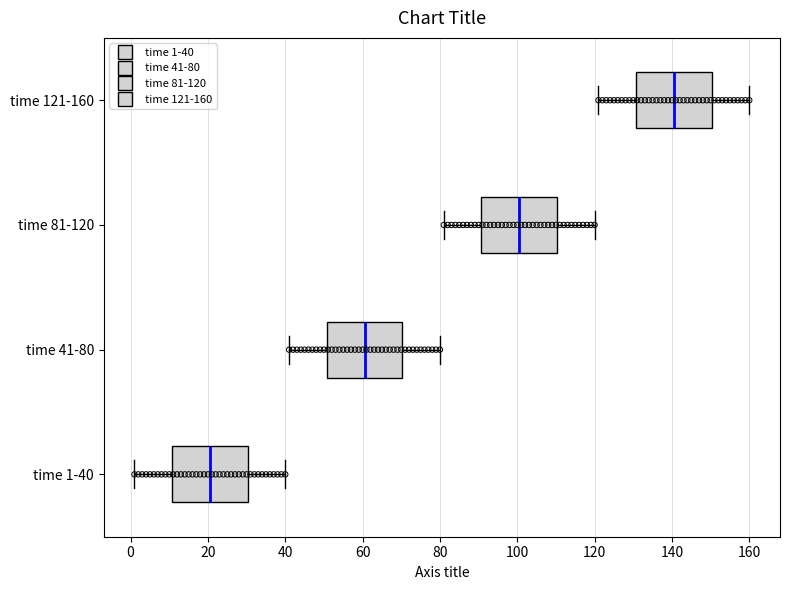

Which box has the furthest to the left median line?

time 1-40